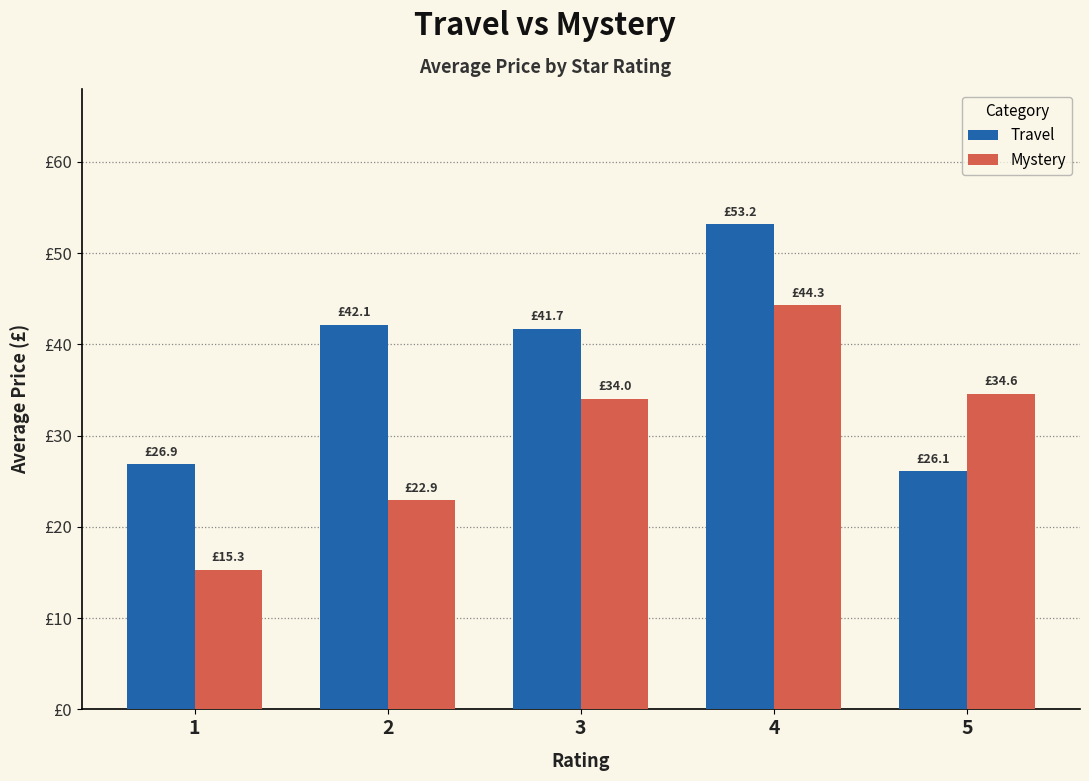

What are all the series names shown in the legend?

Travel, Mystery